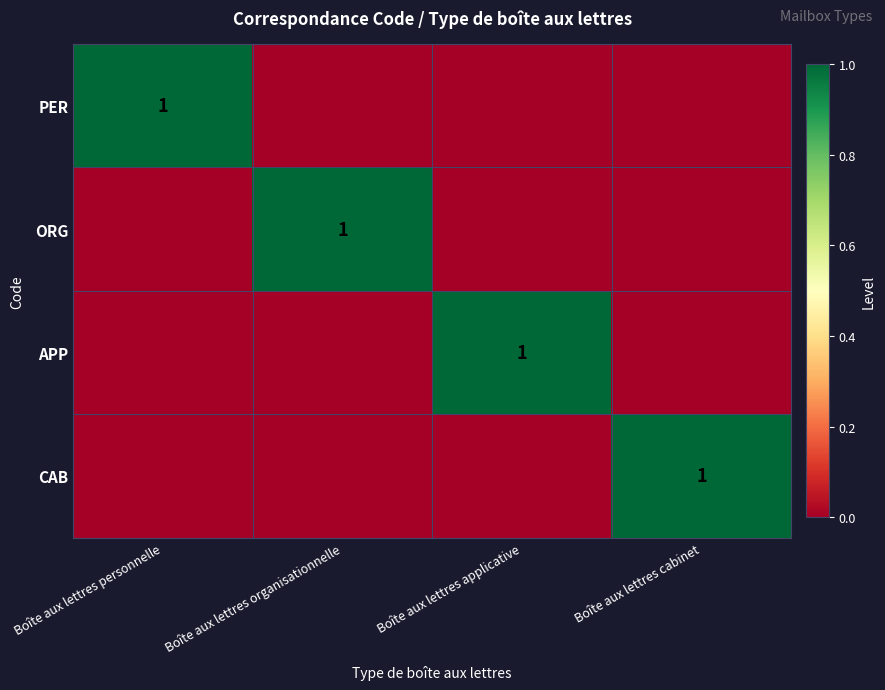

Count the ORG values in the range 0 to 1.

4